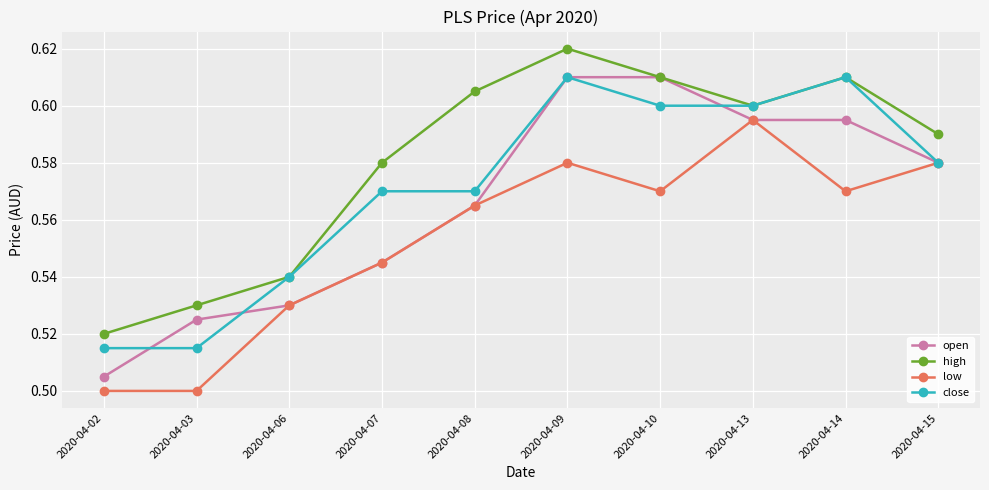

At which category does high reach its first local peak?

2020-04-09